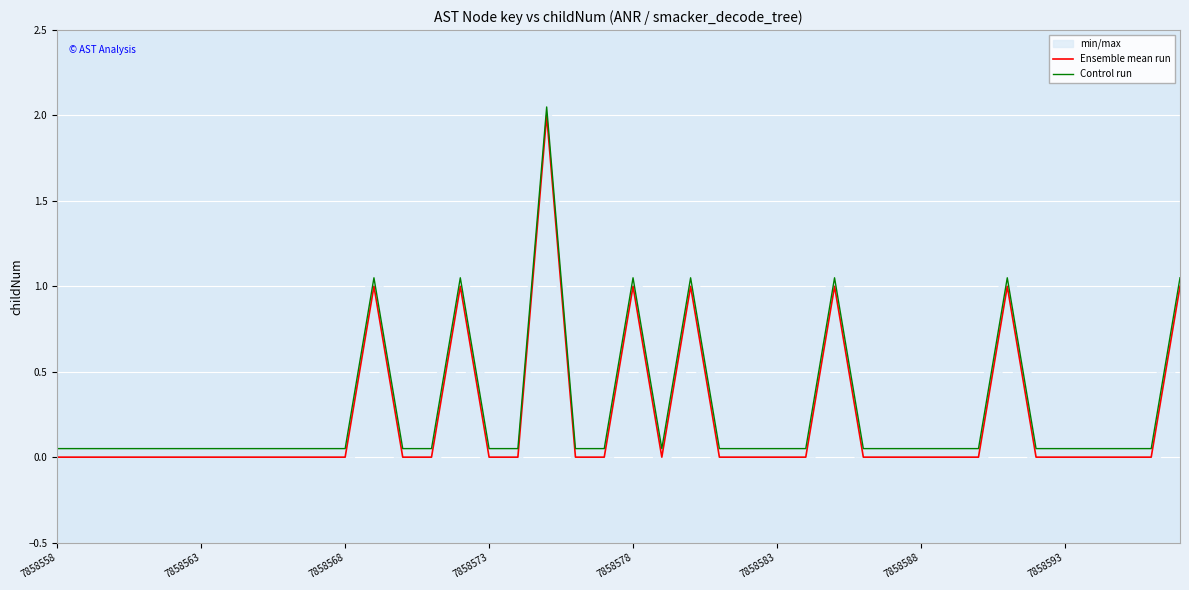

True or false: Control run and Ensemble mean run cross at least once.

False